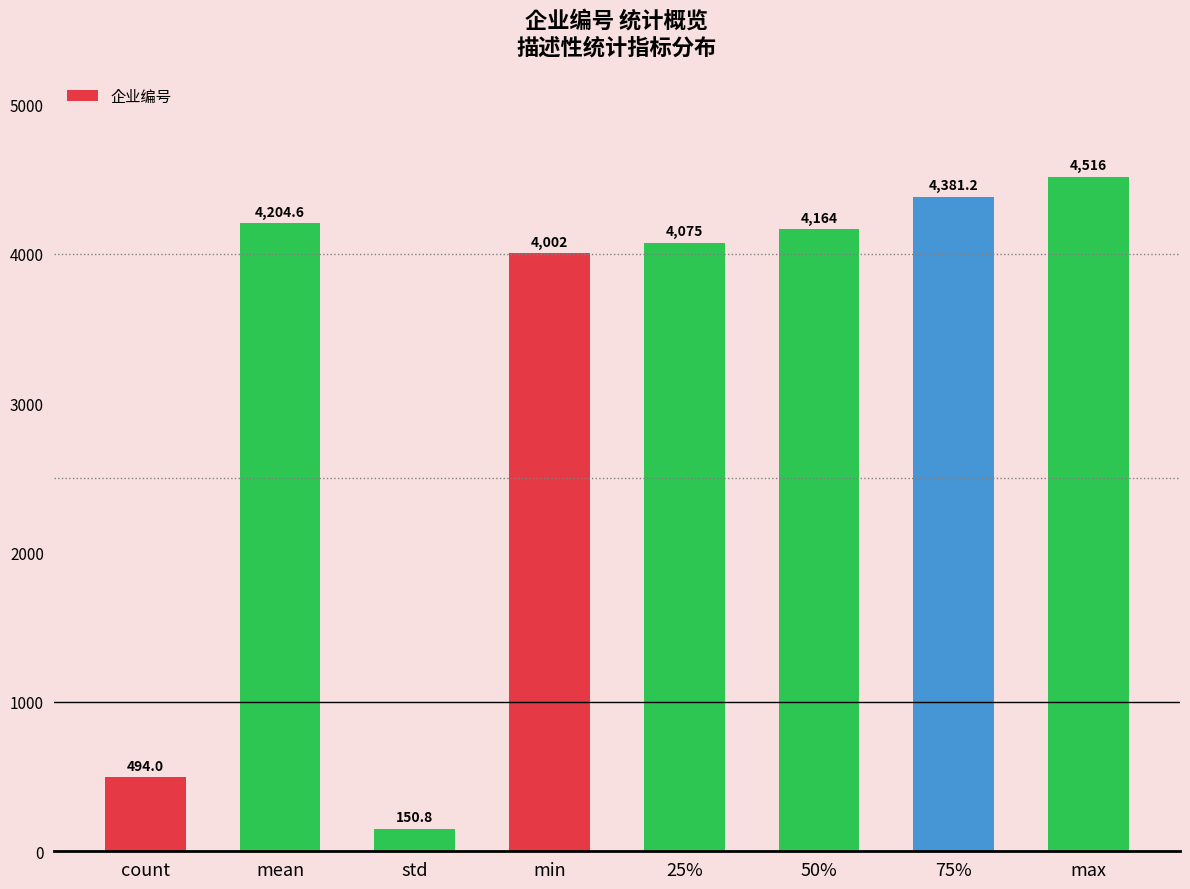

What is the sum of all values?

25987.7